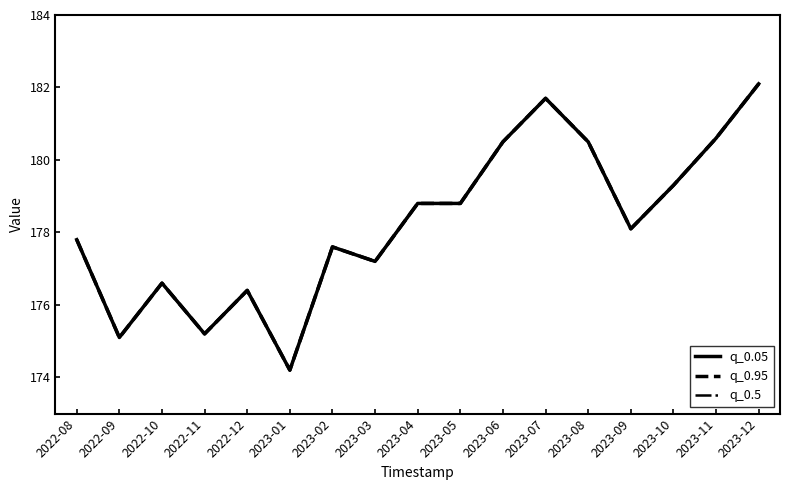

What is the minimum value shown in the chart?

174.2